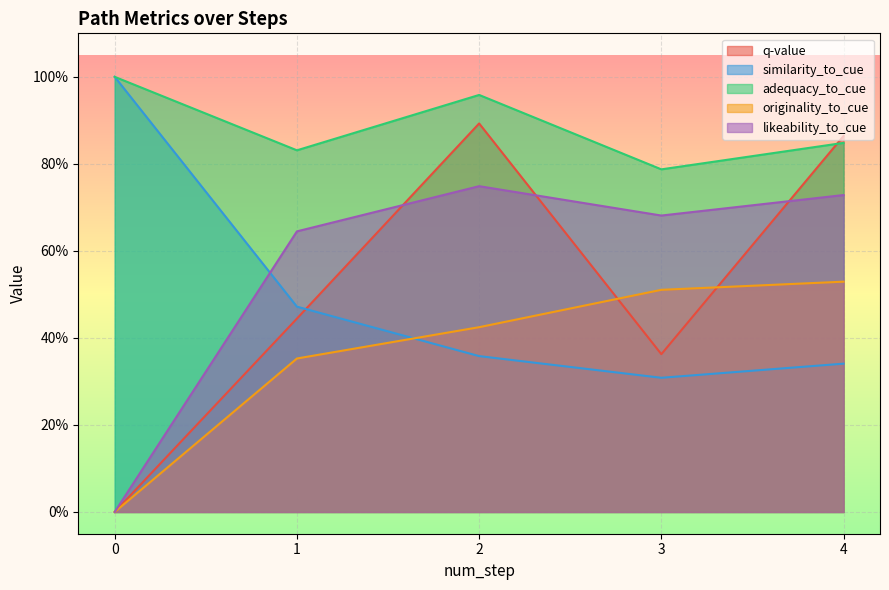

What is the sum of all likeability_to_cue values?

2.8